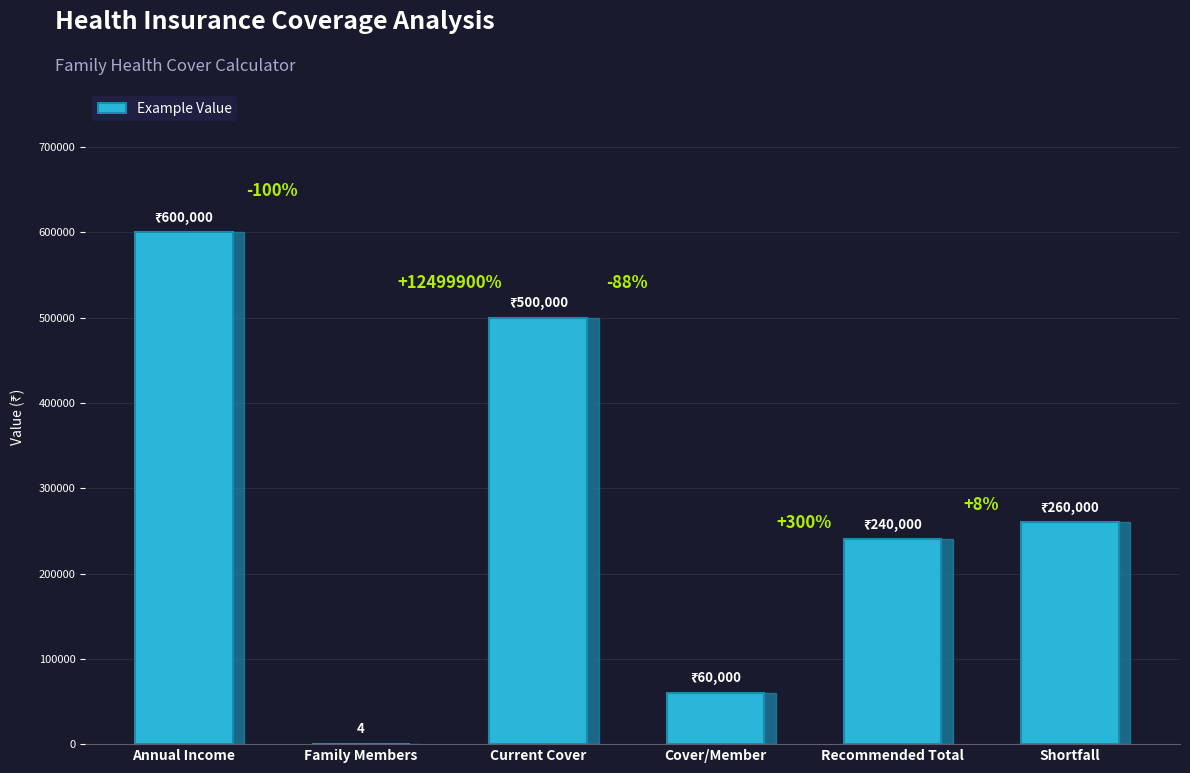

Rank the categories by value from highest to lowest.

Annual Income, Current Cover, Shortfall, Recommended Total, Cover/Member, Family Members